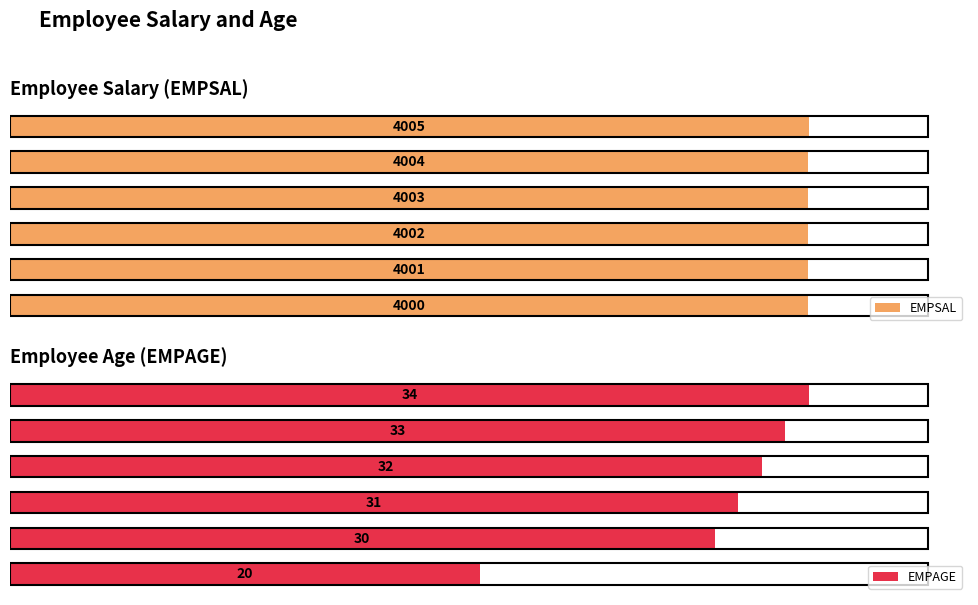

How many data points in EMPAGE are less than 32?

3